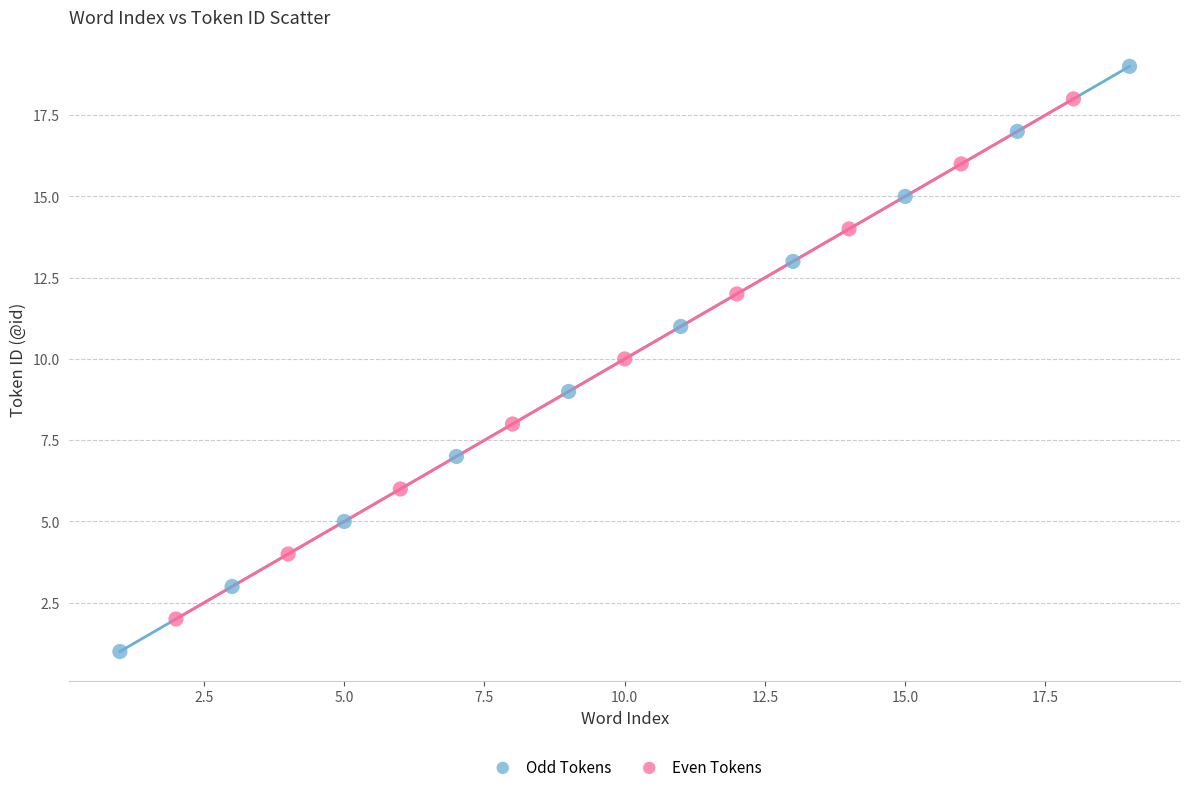

Which series has the largest Y range (max minus min)?

Odd Tokens